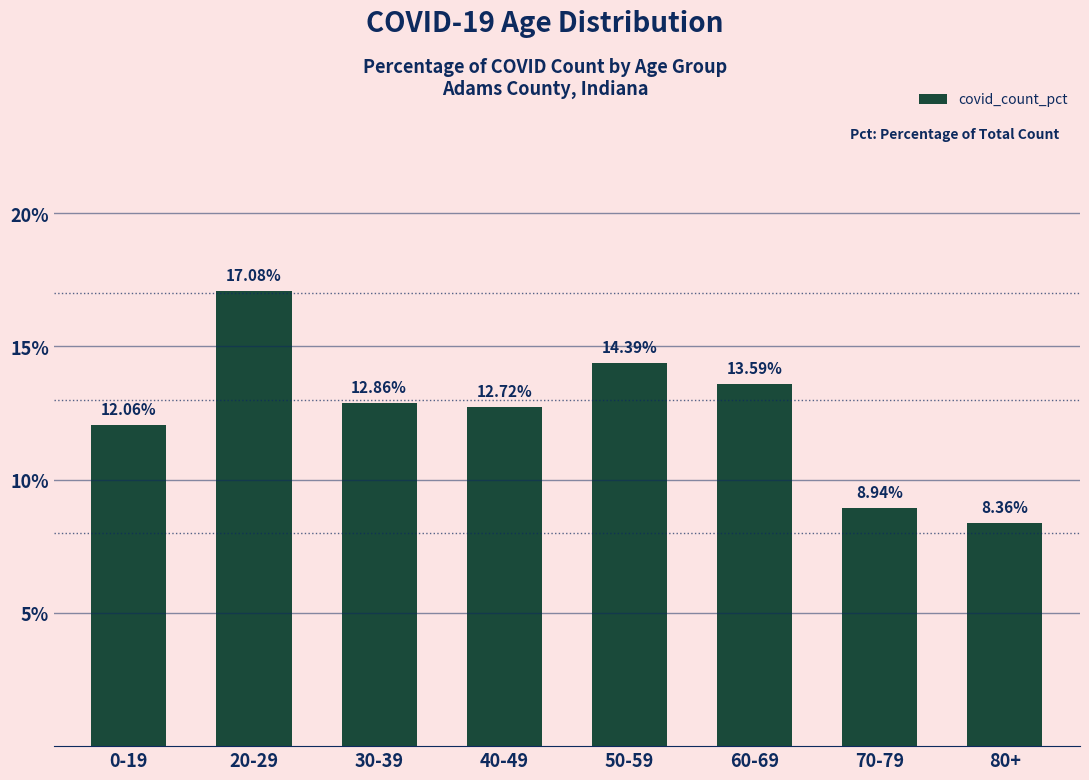

What is the value of the 4th bar from the left?

12.7